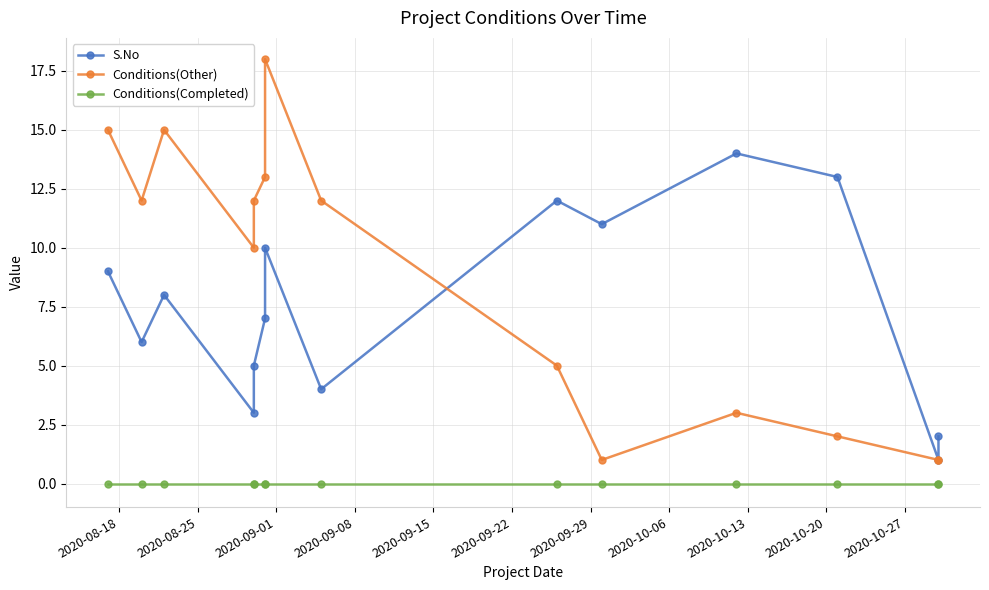

True or false: Conditions(Other) has a value of 19 at 2020-08-25.

False